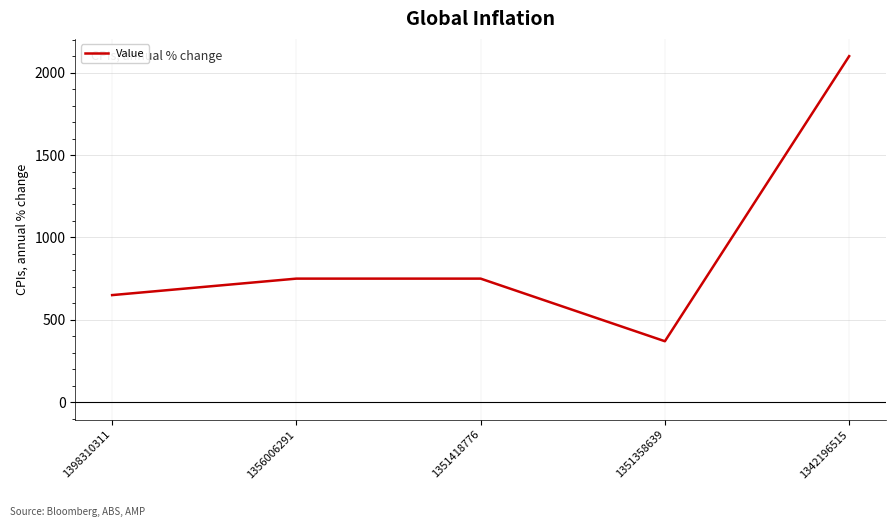

What is the approximate value at 1398310311?

650